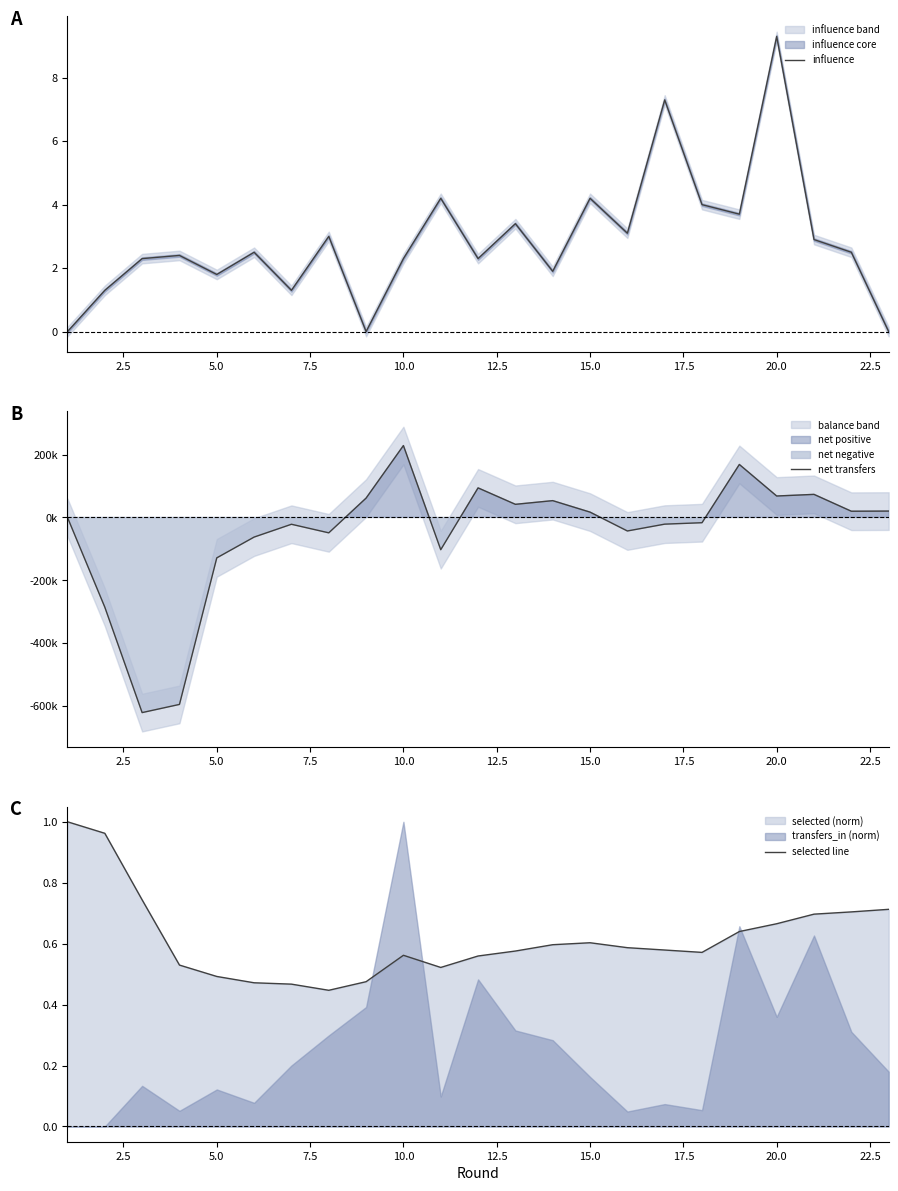

The influence series shows 3.3 at 10.0. True or false?

False